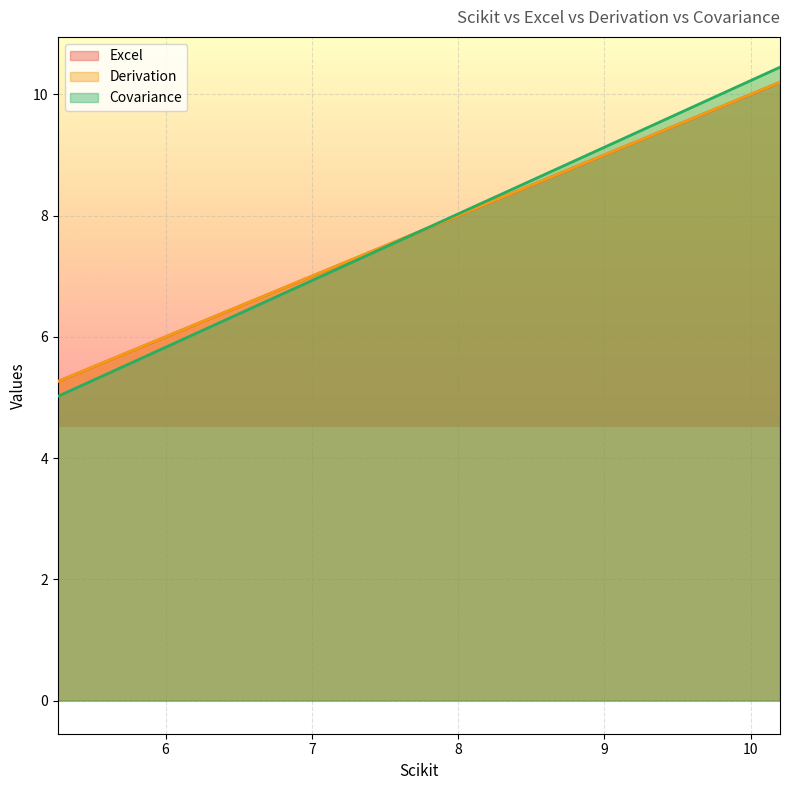

Reading right to left, list all the values displayed in this chart.

Excel: 10.2	9.7	9.2	8.7	8.2	7.7	7.2	6.7	6.2	5.8	5.3
Derivation: 10.2	9.7	9.2	8.7	8.2	7.7	7.2	6.7	6.3	5.8	5.3
Covariance: 10.4	9.9	9.4	8.8	8.3	7.7	7.2	6.6	6.1	5.6	5.0